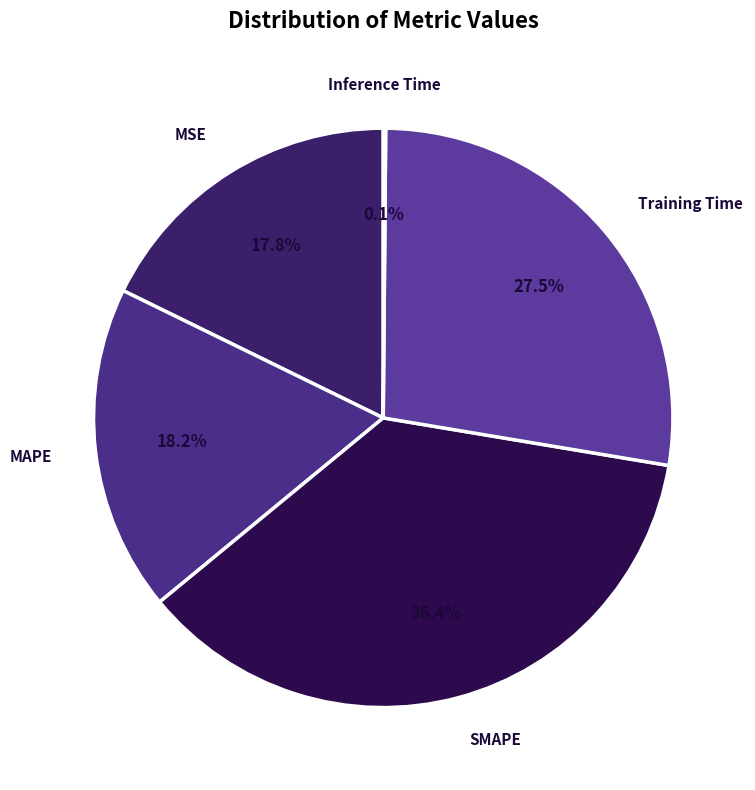

Is there any slice that represents more than half of the pie?

No